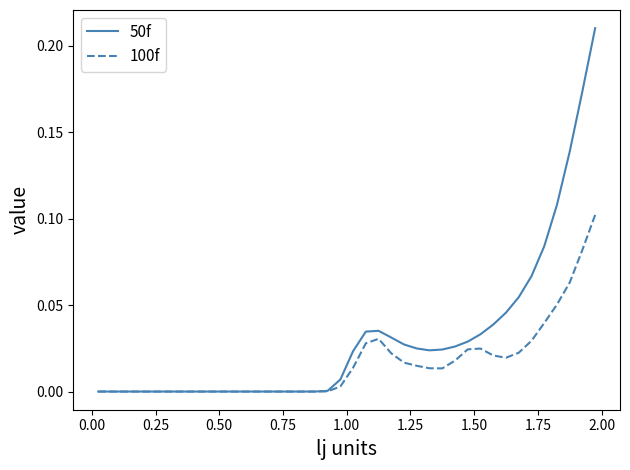

List the series in order of their peak value, lowest first.

100f, 50f